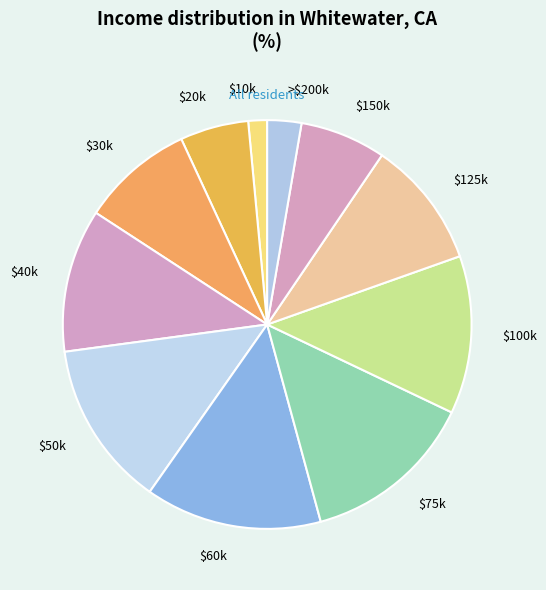

Does $50k represent more than half of the total?

No